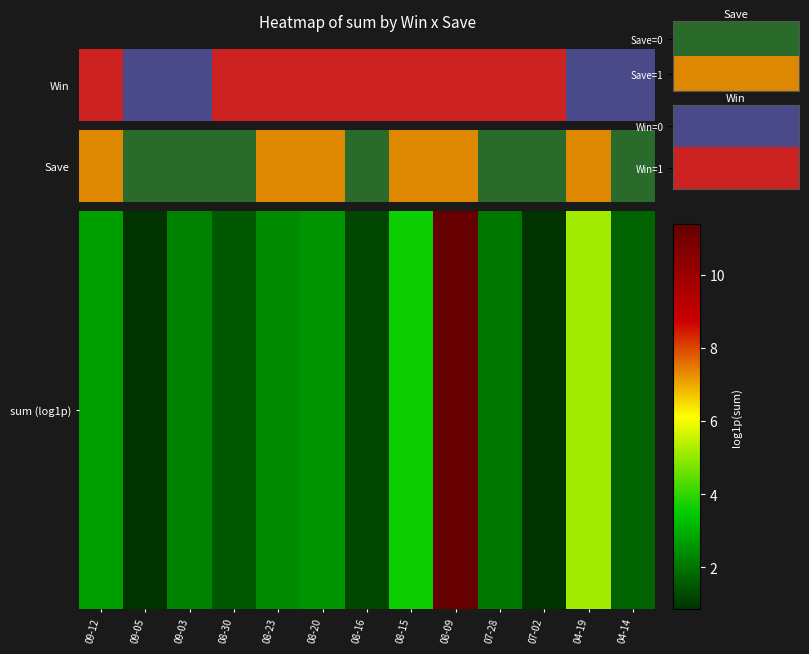

At which label does the data first exceed 2?

09-12